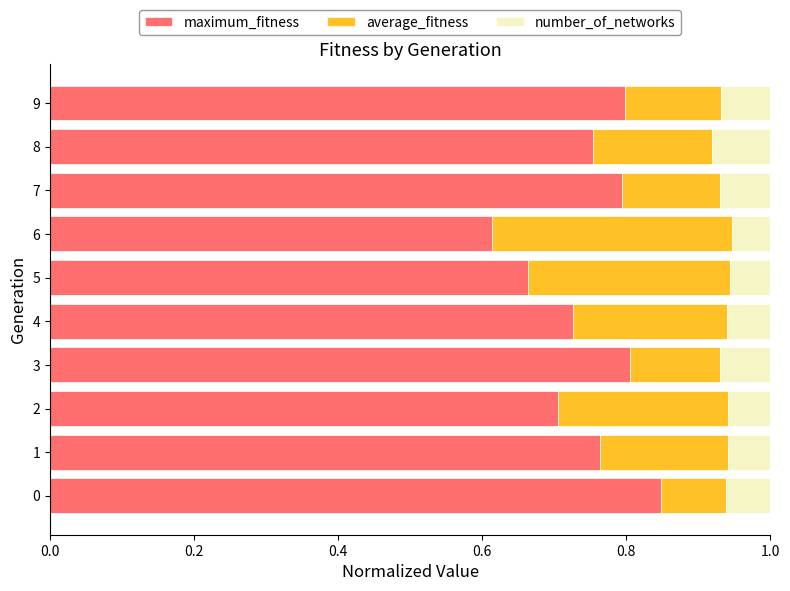

Count the number of data series in this chart.

3